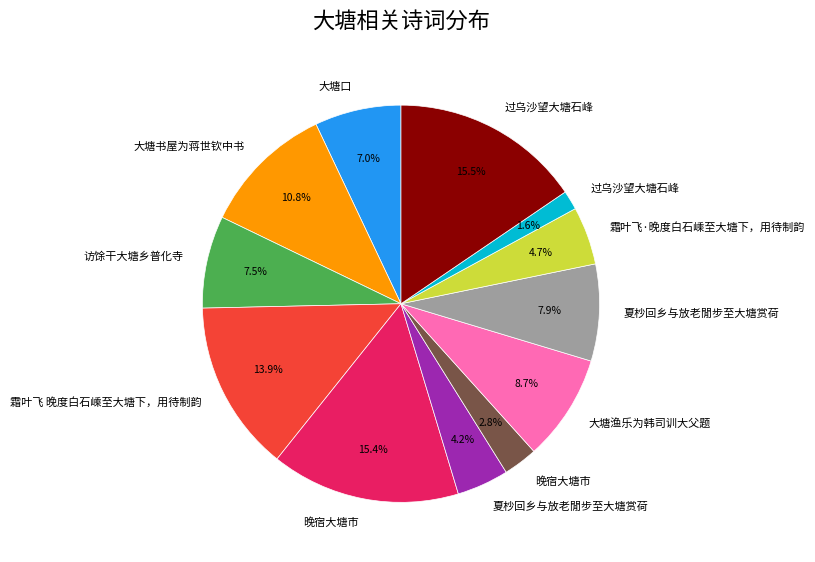

Is there any slice that represents more than half of the pie?

No